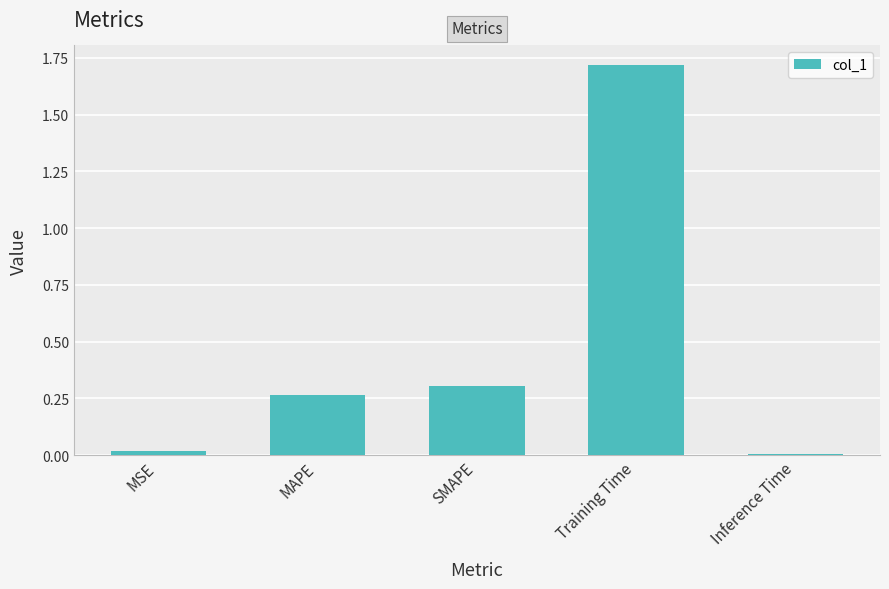

Which has a higher value, SMAPE or MSE?

SMAPE